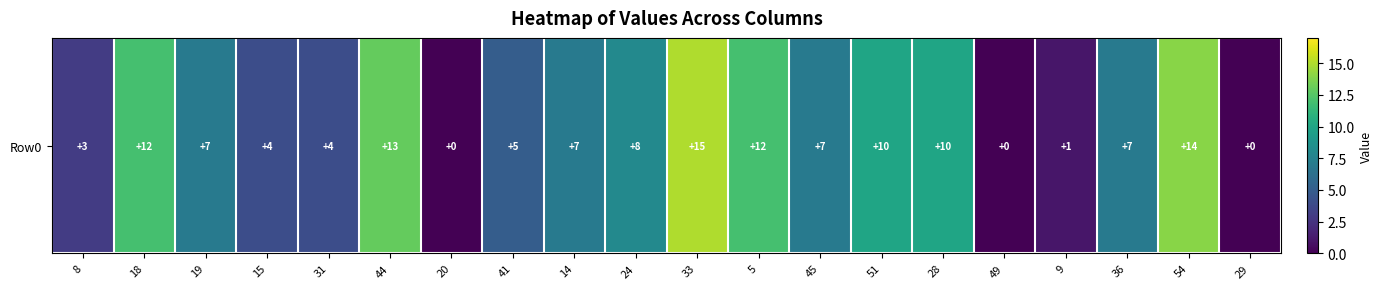

Which label corresponds to the largest value in the chart?

33